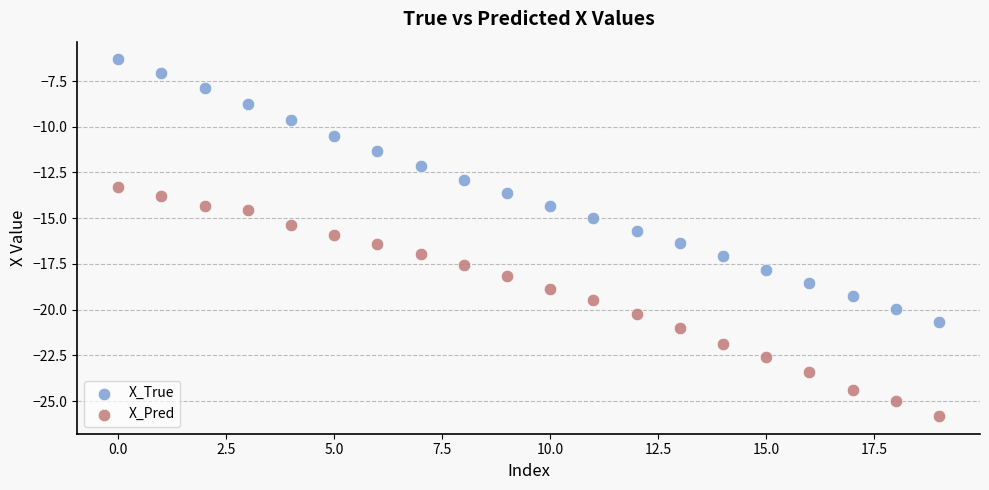

Which series reaches the minimum Y coordinate?

X_Pred